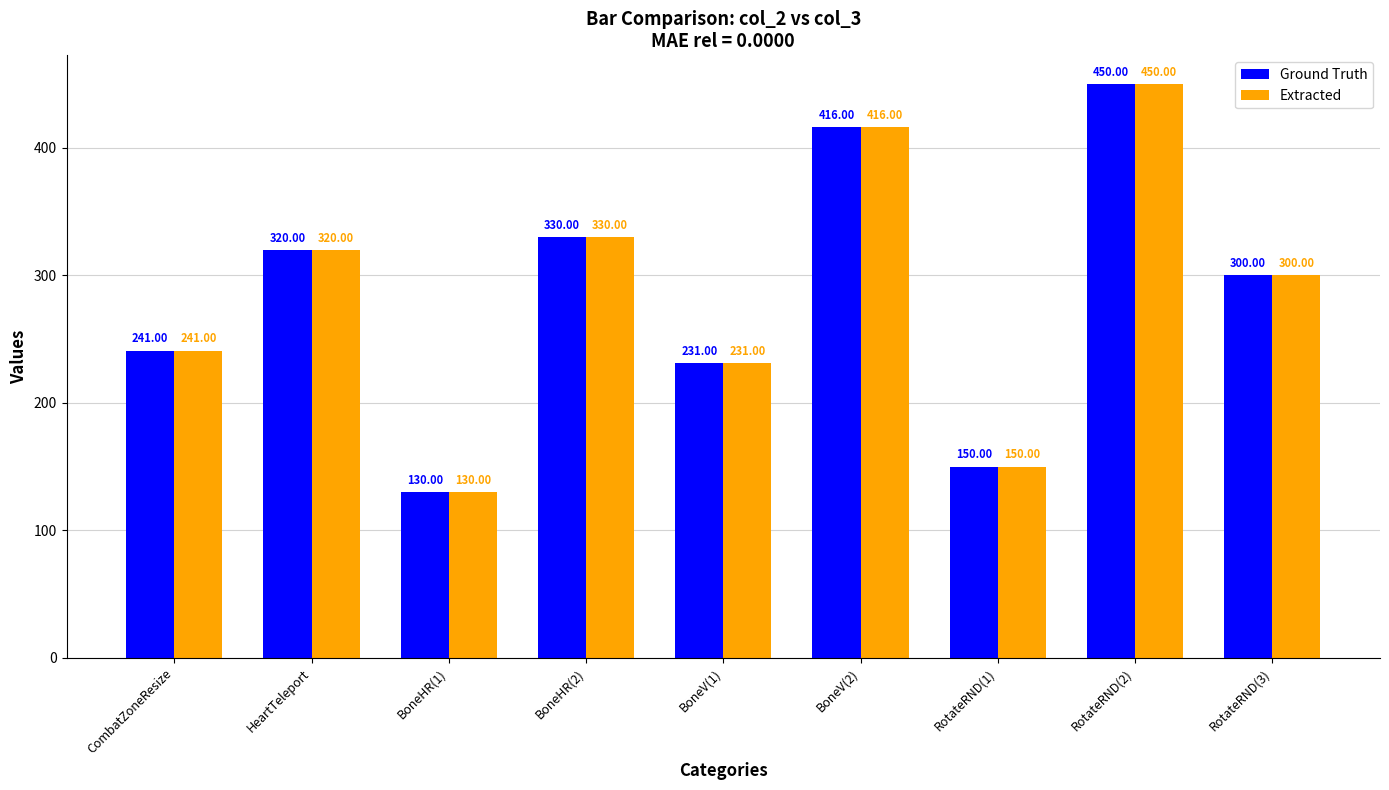

What is the label of the 5th bar from the left?

BoneV(1)